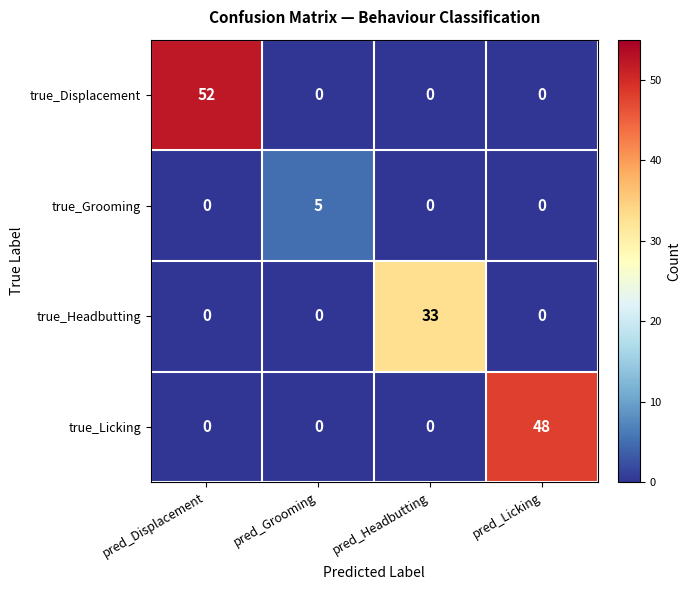

At how many categories does at least one series exceed 30?

3